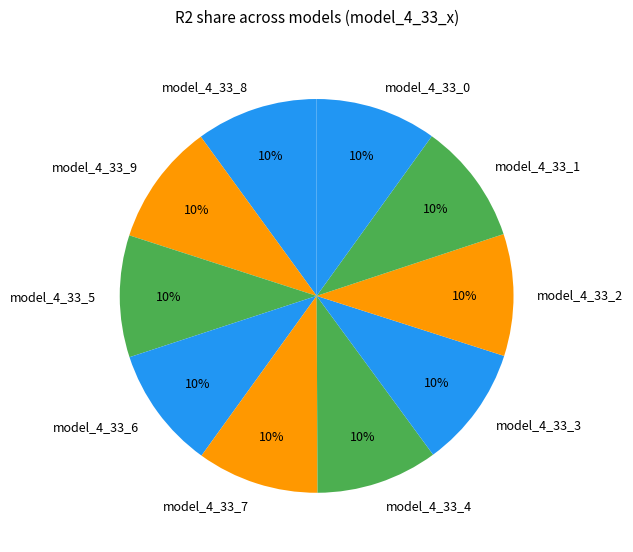

To the nearest percent, what percentage of the pie is model_4_33_9?

10%